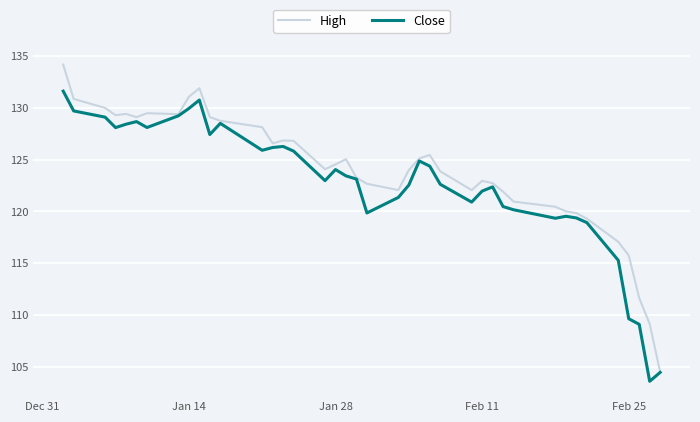

List the series in order of their peak value, lowest first.

Close, High